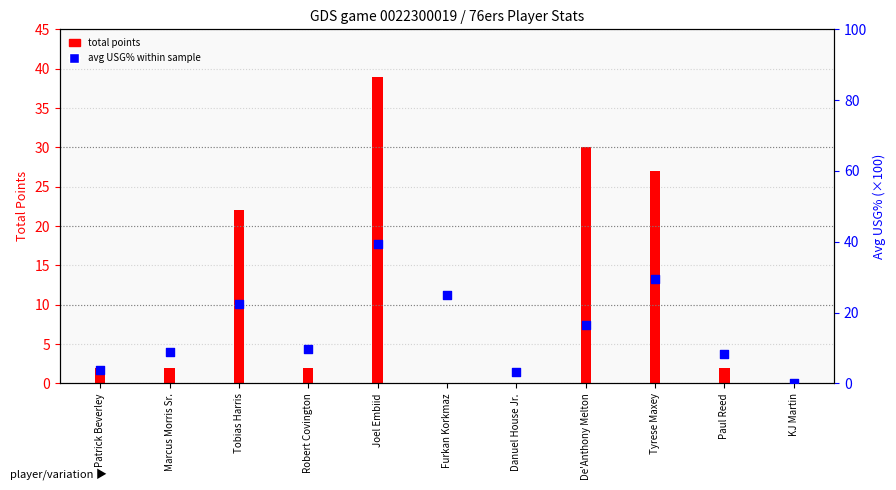

What is the change in value from Patrick Beverley to Joel Embiid?

+35.6